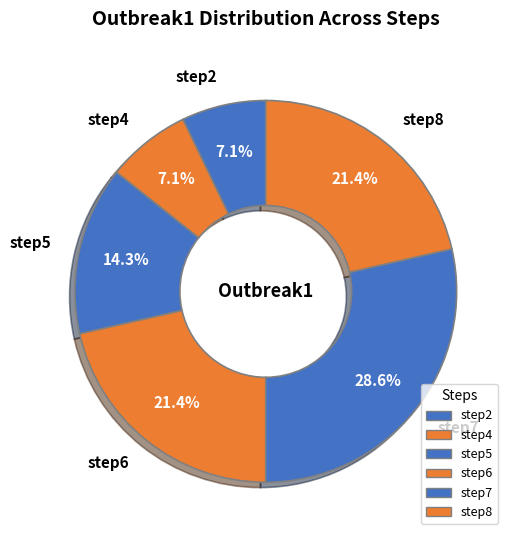

Between step2 and step6, which is larger?

step6